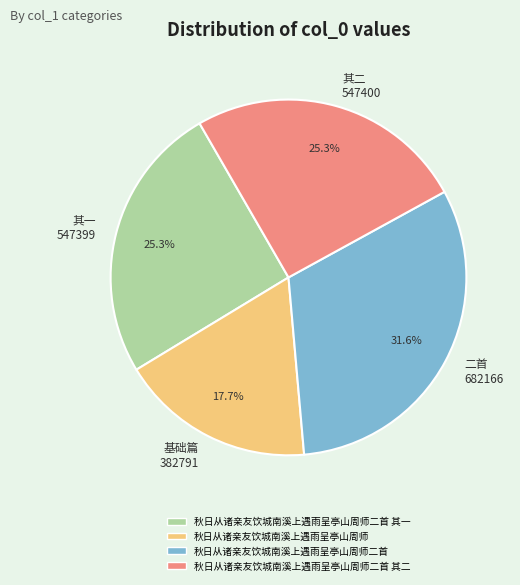

How much of the chart is everything except 基础篇 382791?

82.3%